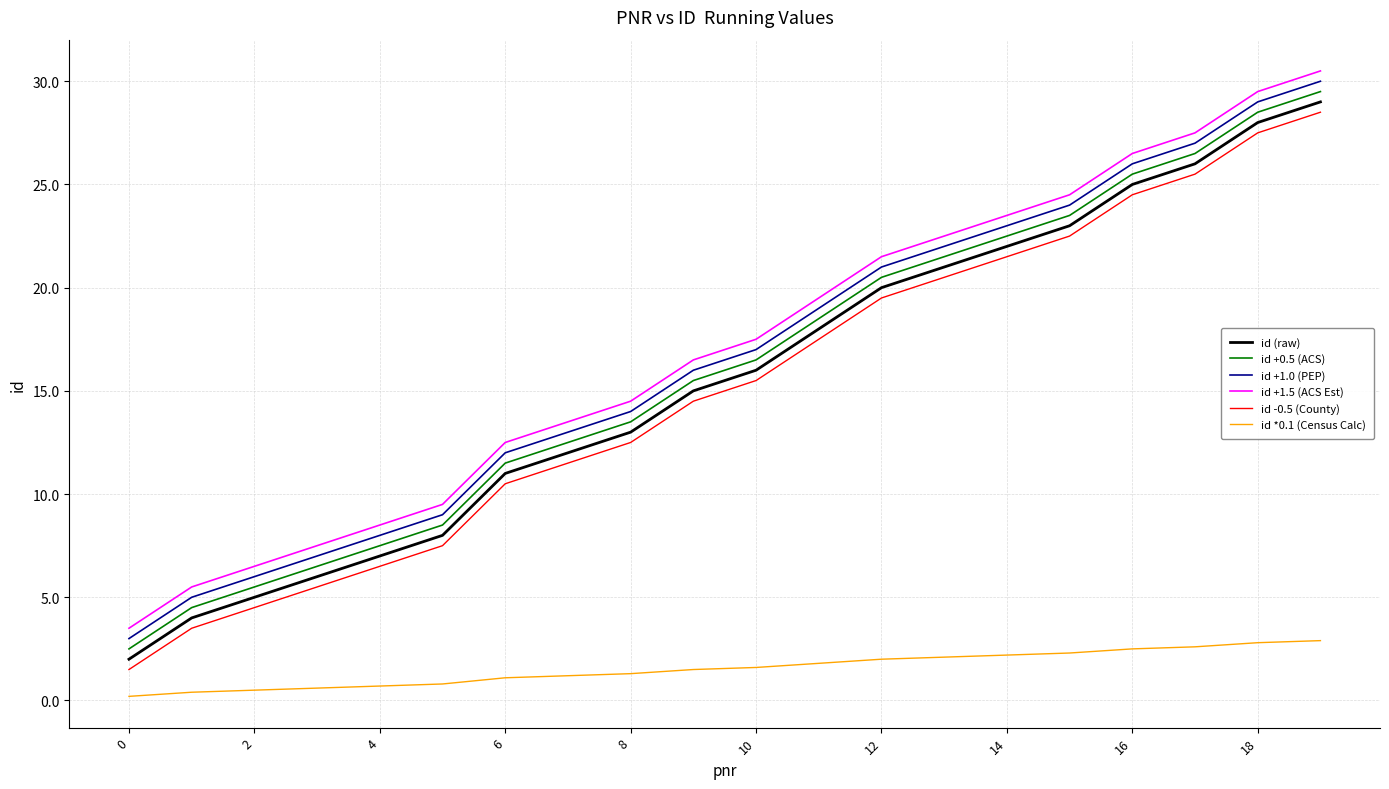

What is the difference between the maximum and minimum values in the id (raw) series?

27.0